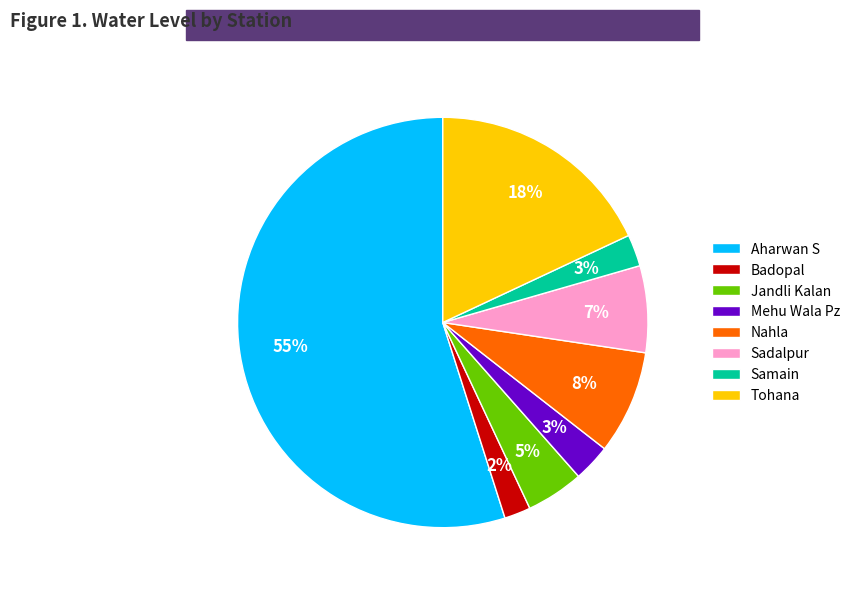

Count the number of slices in the pie.

8